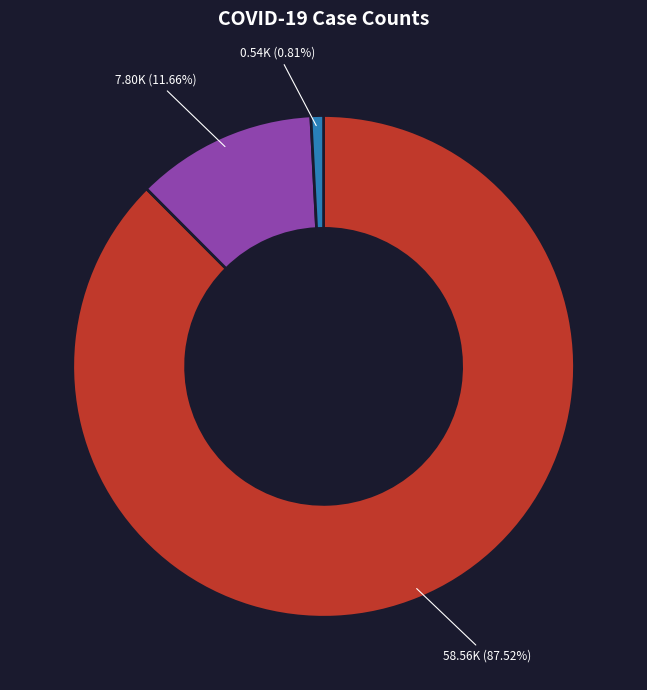

How many slices are in this pie chart?

3